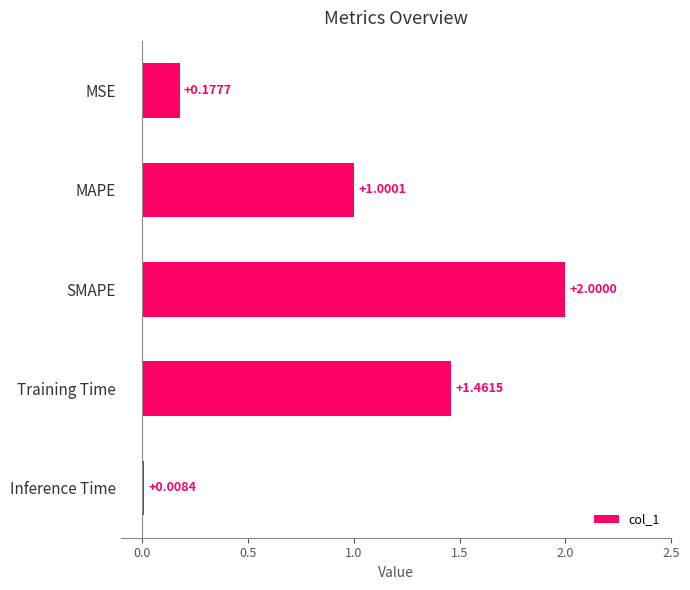

What is the greatest value displayed?

2.0